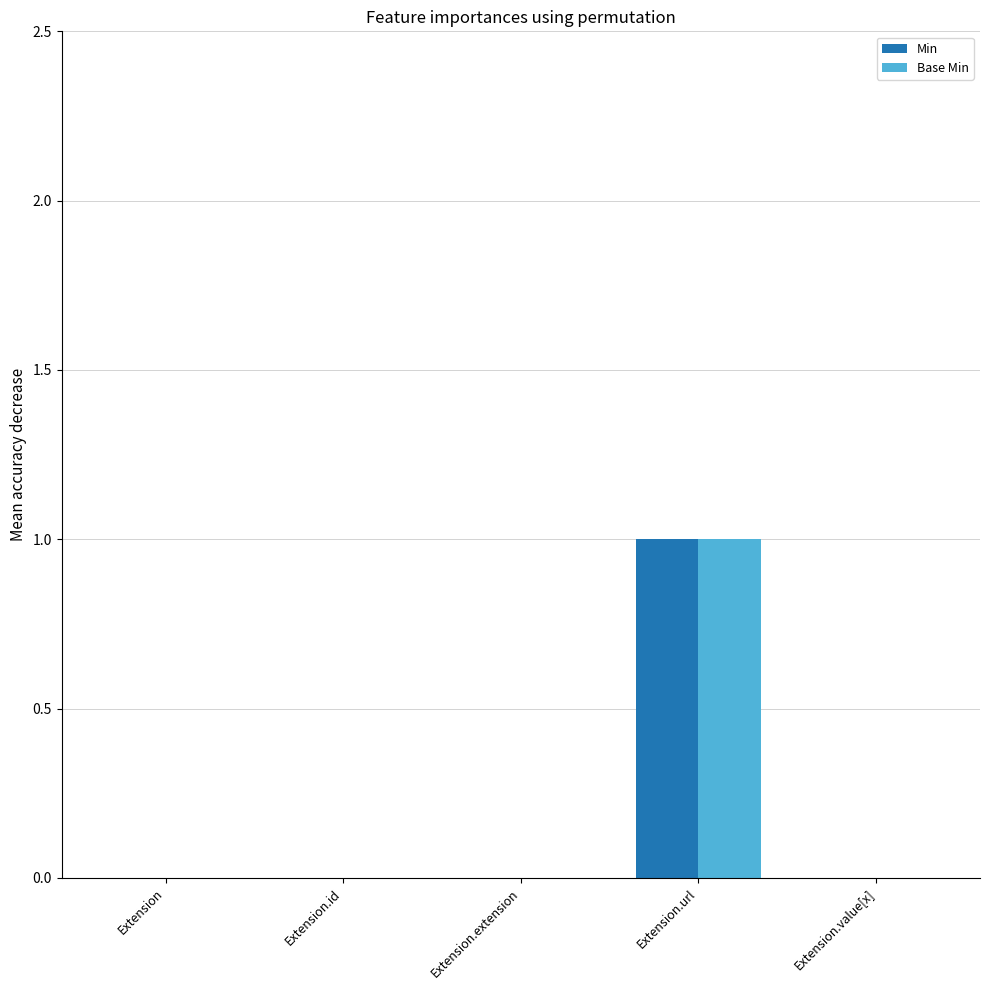

At which category is the sum across all series the highest?

Extension.url